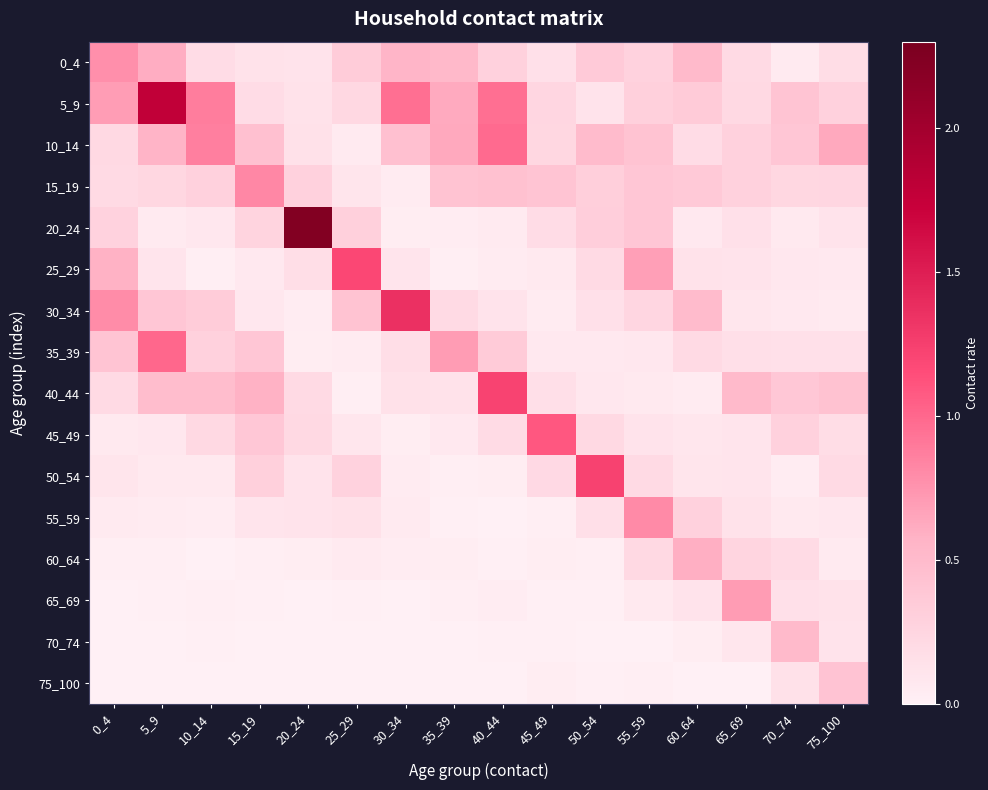

At which category is the sum across all series the highest?

5_9